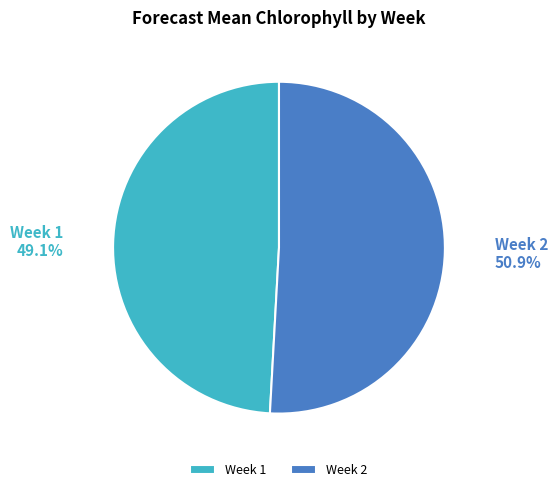

Which slice represents more than half of the pie?

Week 2